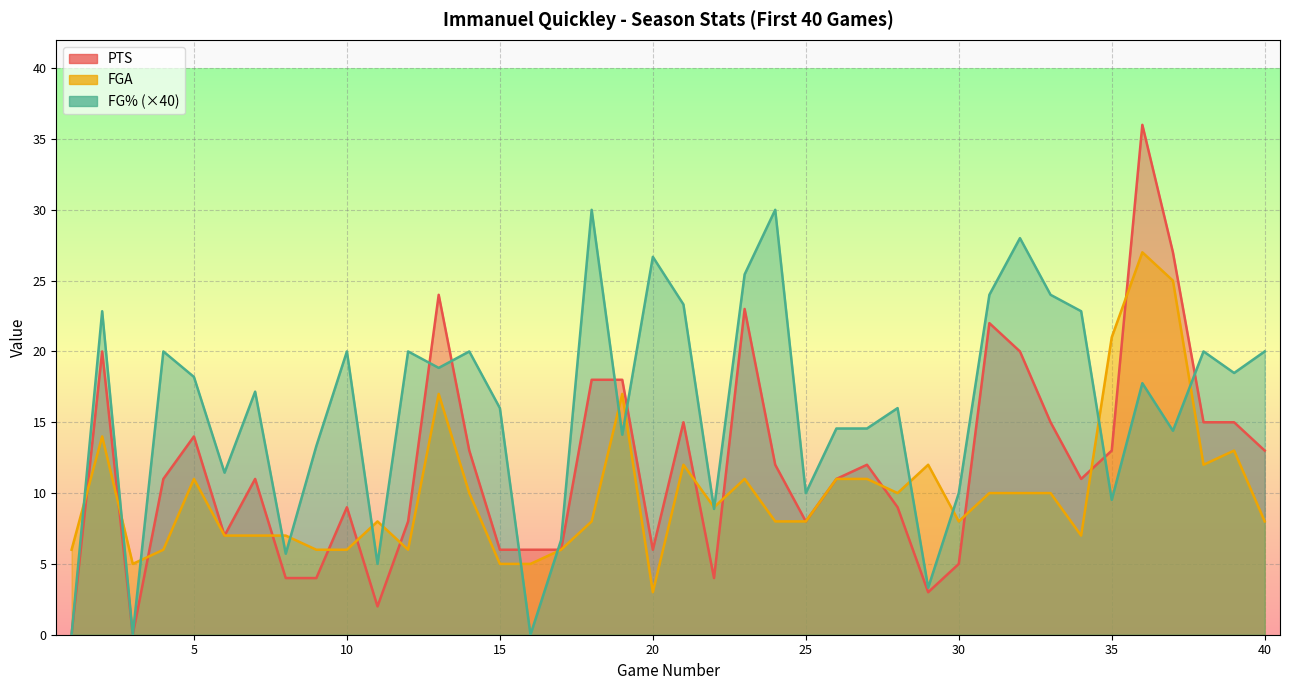

What is the spread (max minus min) of values at 31?

14.0